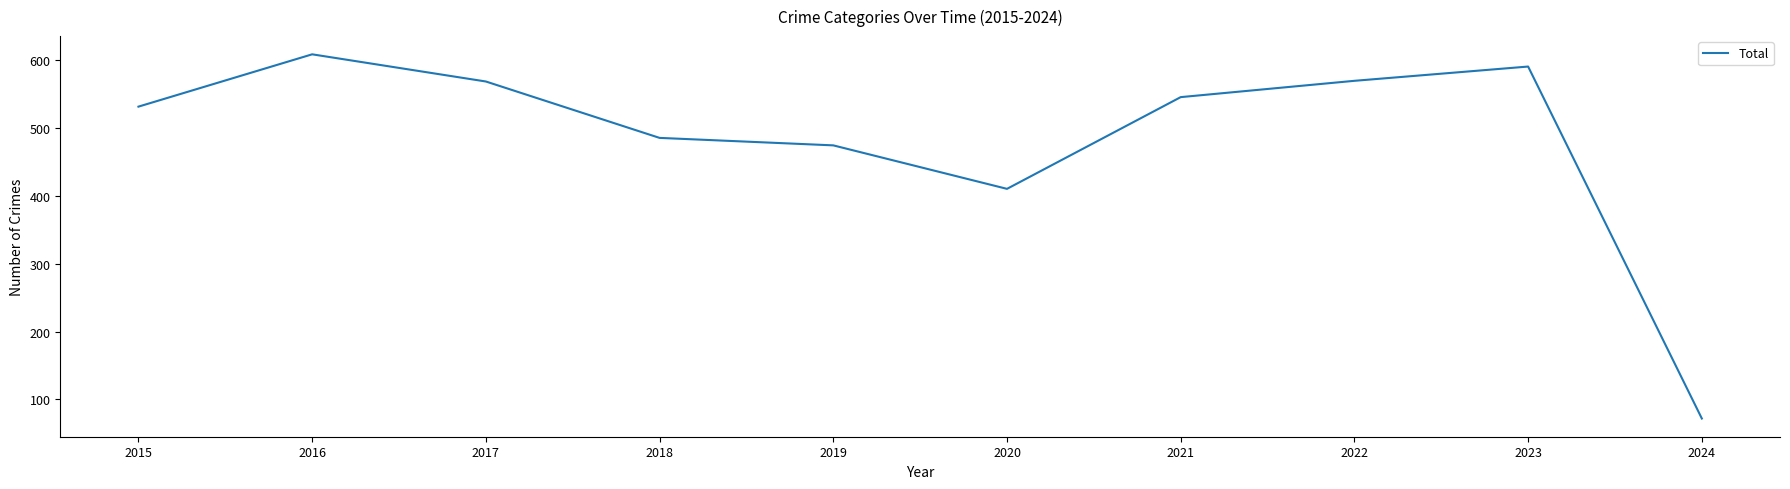

Does the chart have visible grid lines?

No